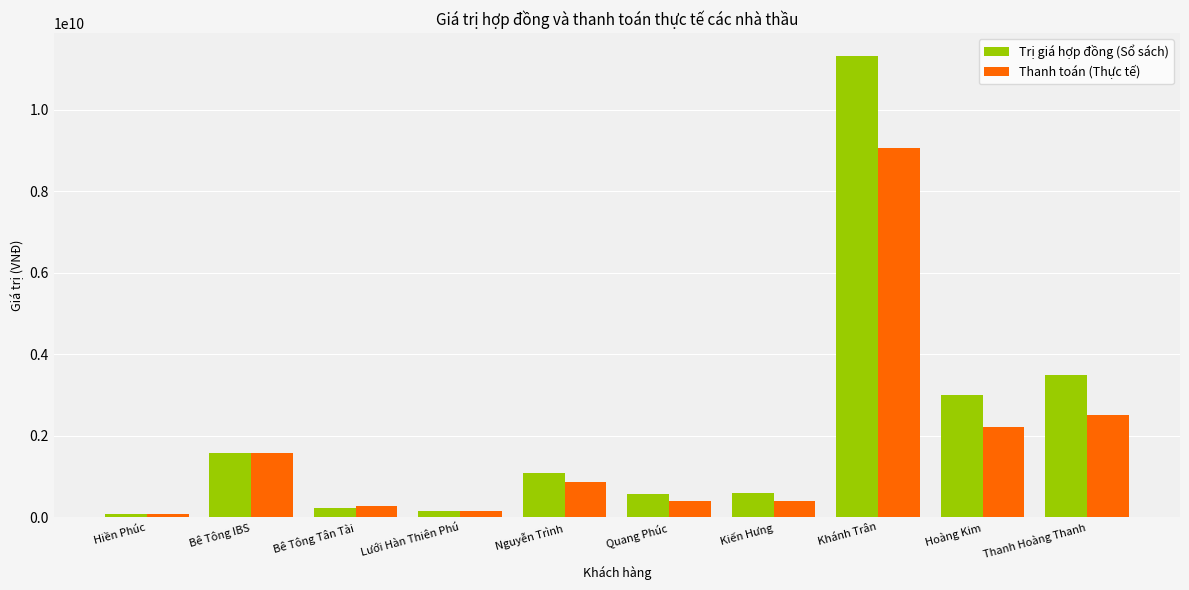

List the series in order of their peak value, highest first.

Trị giá hợp đồng (Sổ sách), Thanh toán (Thực tế)